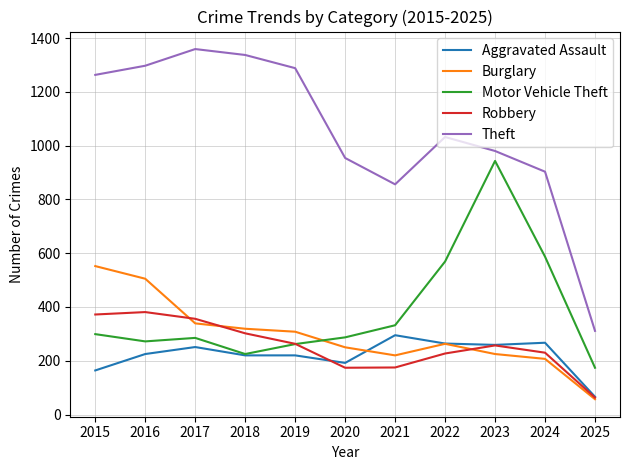

What is the sum of all Burglary values?

3245